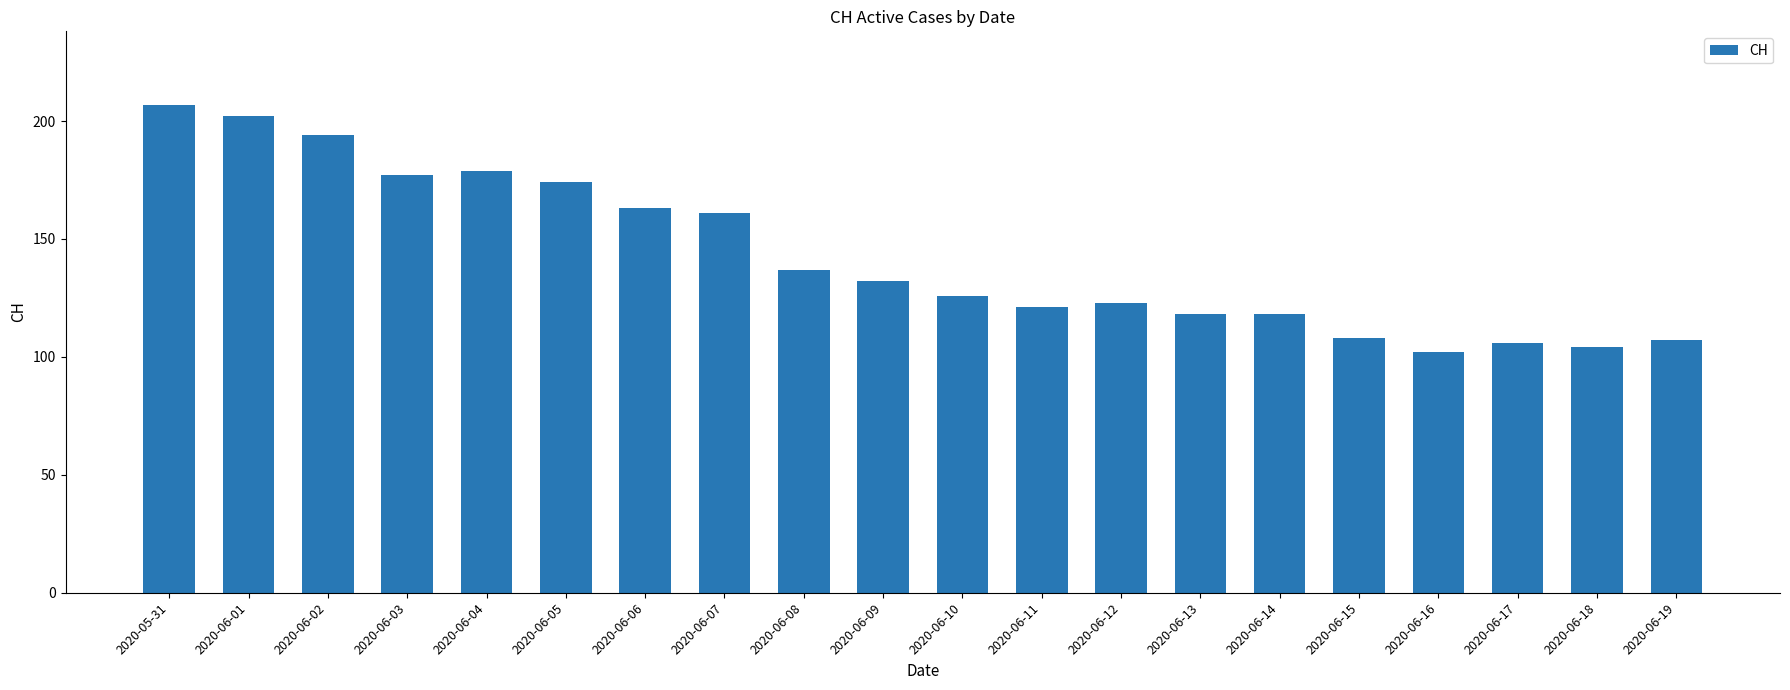

Does the chart contain stacked bars?

No